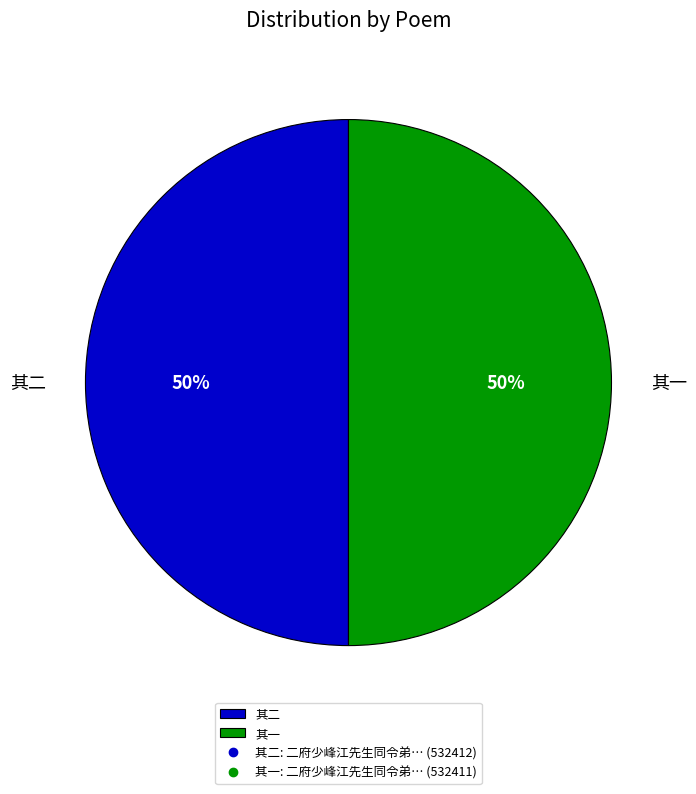

How many slices are in this pie chart?

2